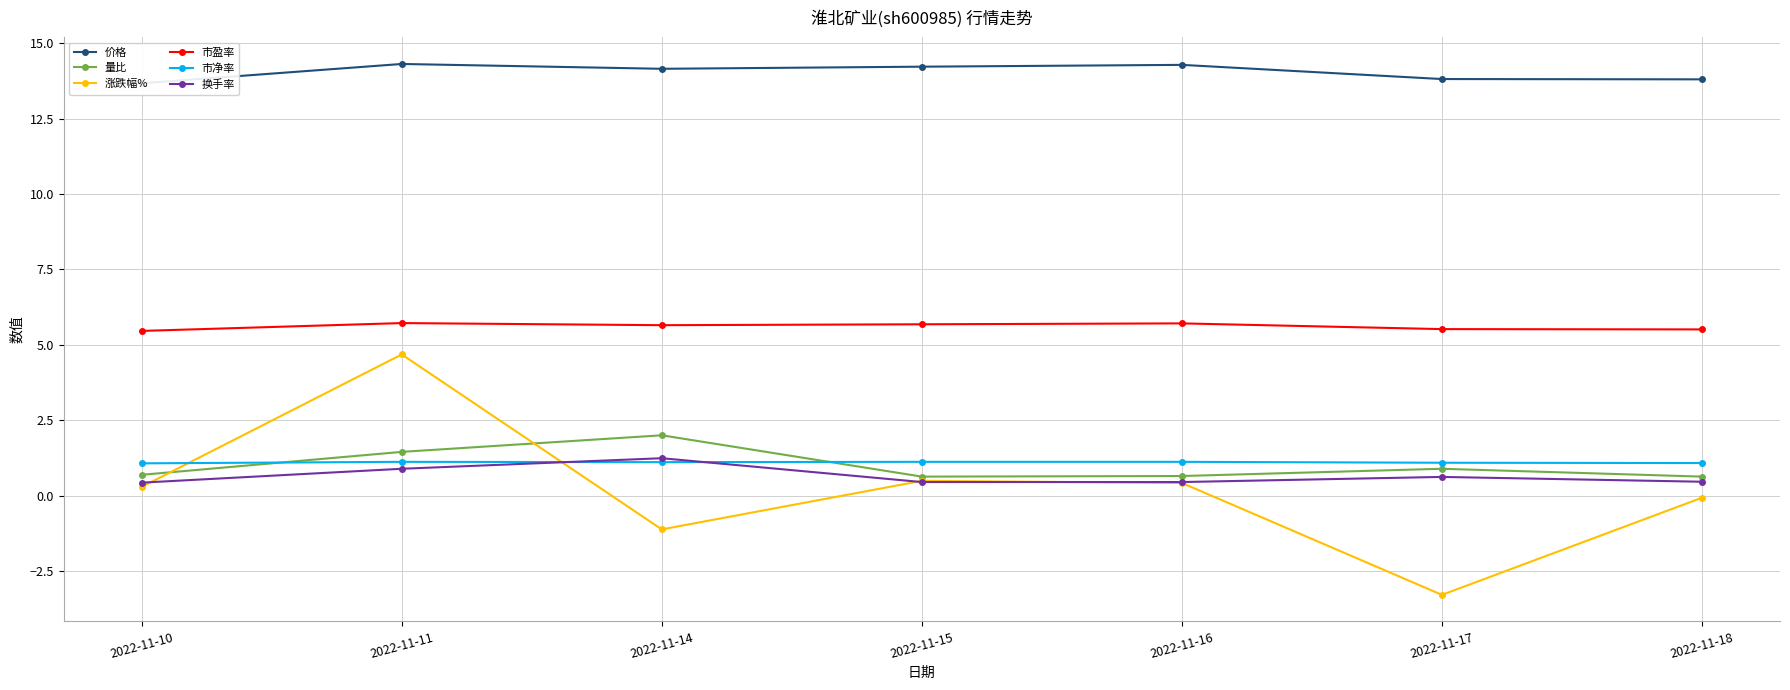

The 涨跌幅% series shows -0.1 at 2022-11-18. True or false?

True